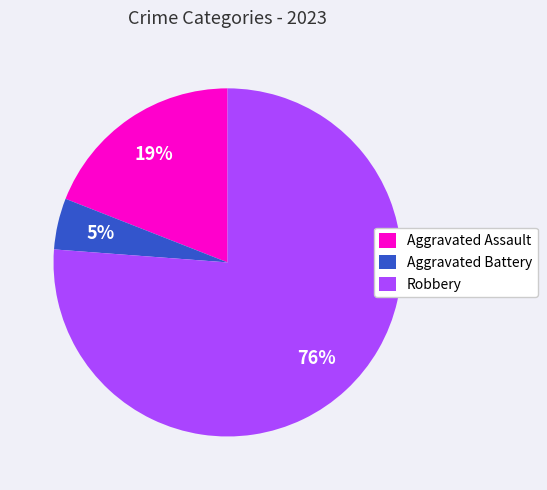

Rank the categories by value from lowest to highest.

Aggravated Battery, Aggravated Assault, Robbery